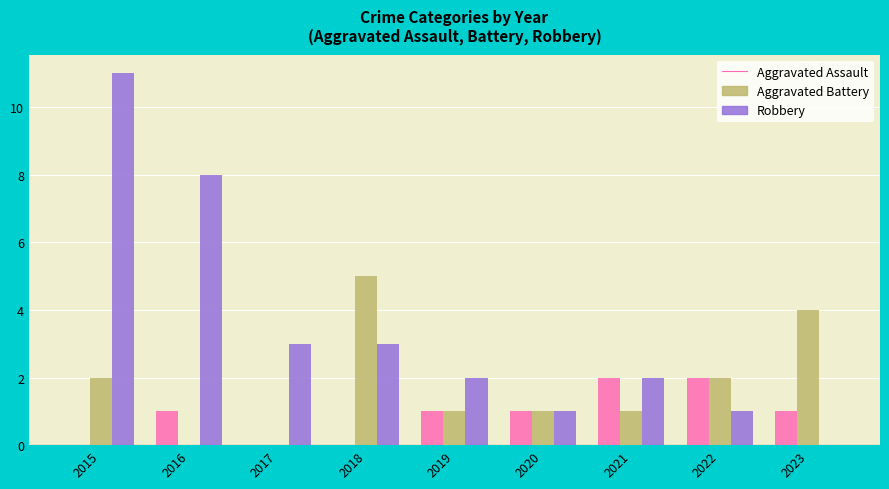

What is the sum of the Robbery values at 2015 and 2023?

11